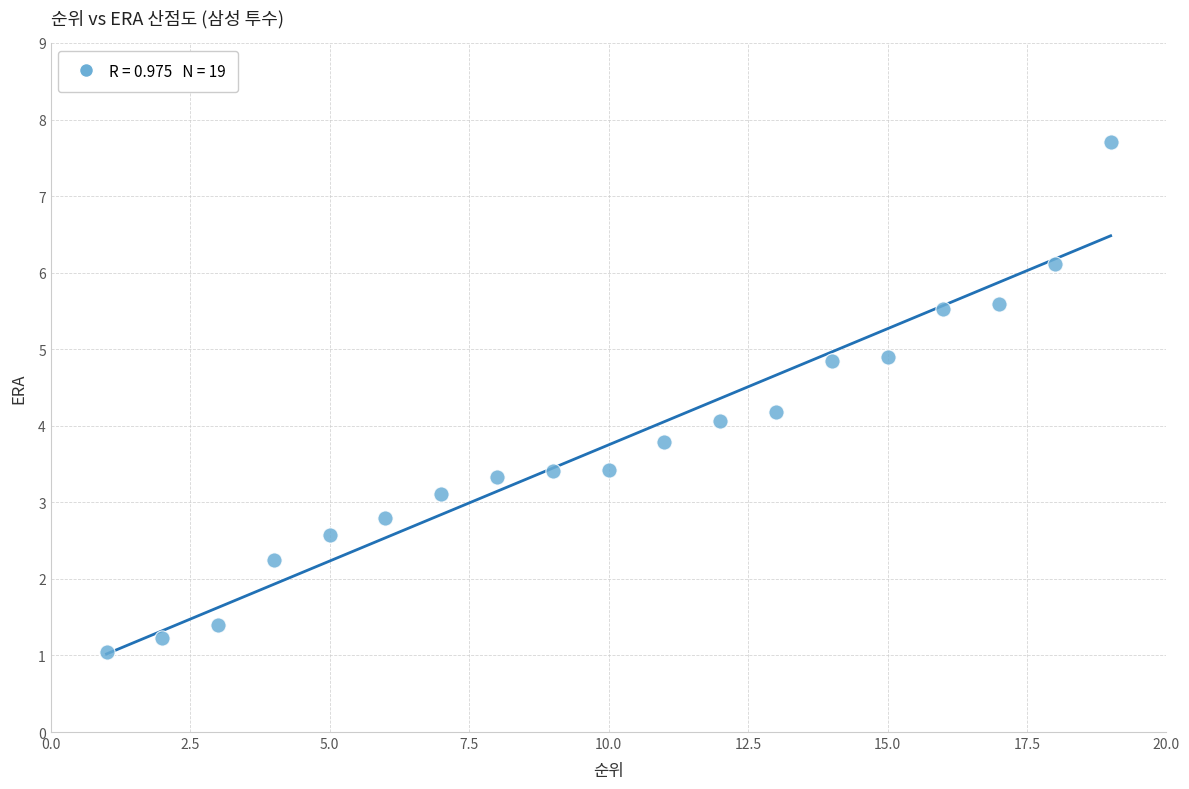

What is the range of X values (max minus min)?

18.0